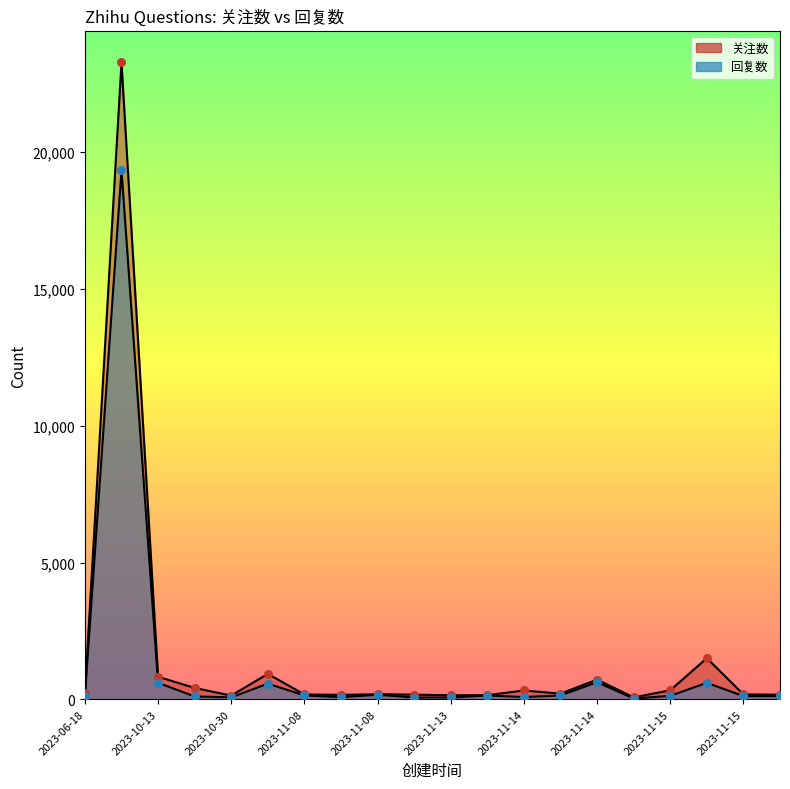

Which series has the largest total across all categories?

关注数